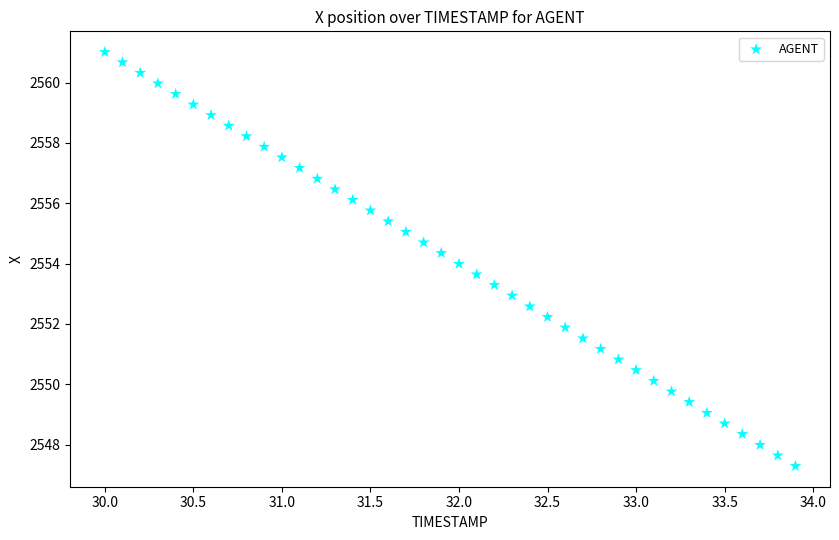

What is the range of X values (max minus min)?

3.9